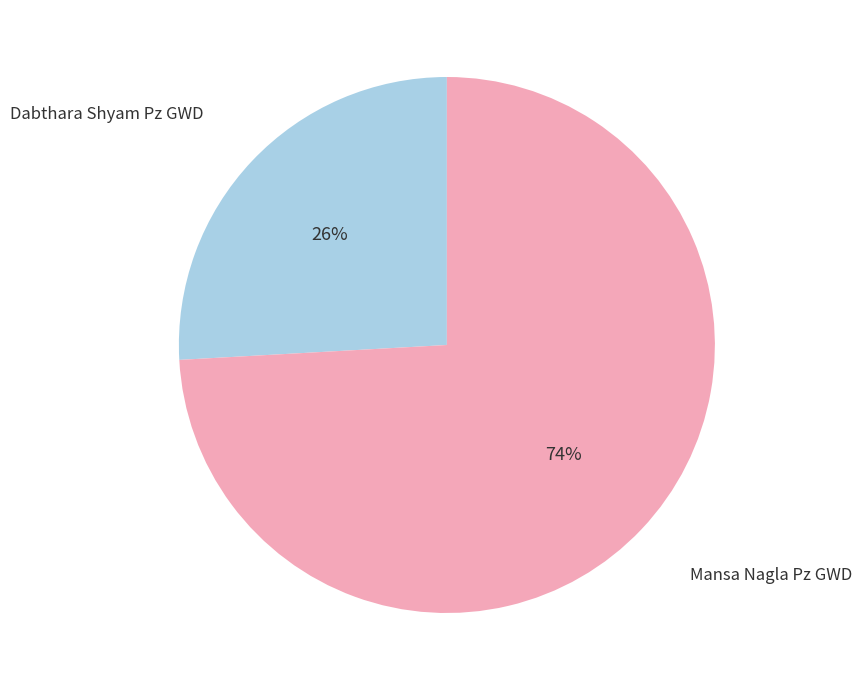

Count the number of slices in the pie.

2